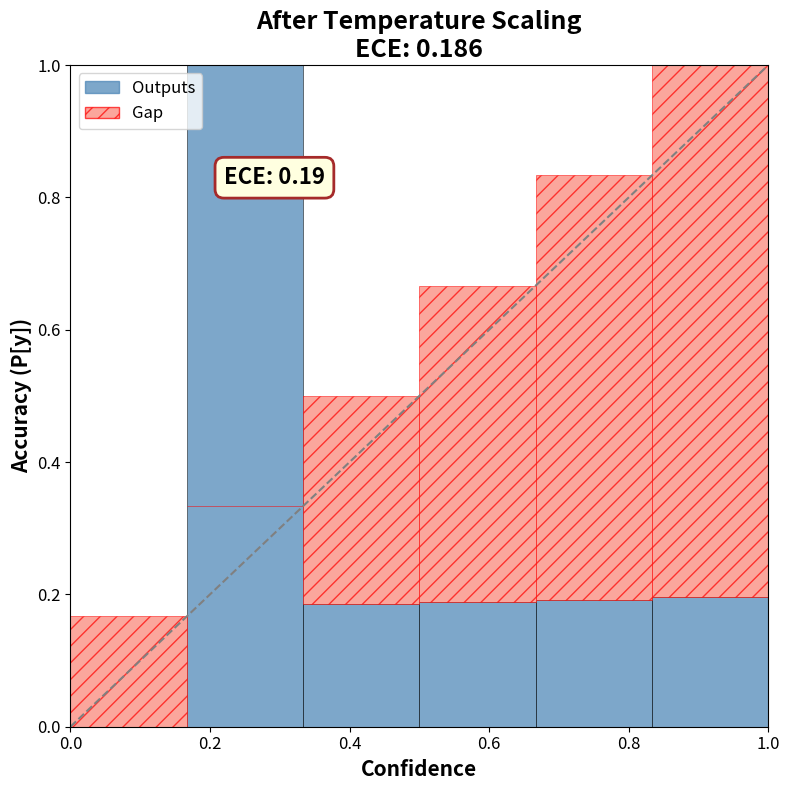

How many values are above zero?

5